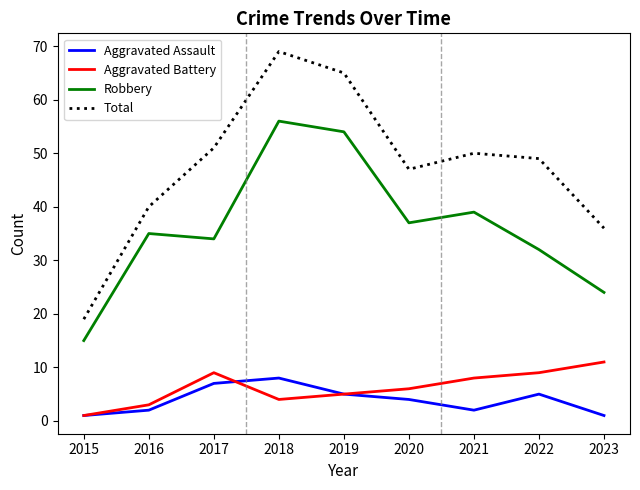

Does the chart display data point markers on the line(s)?

No